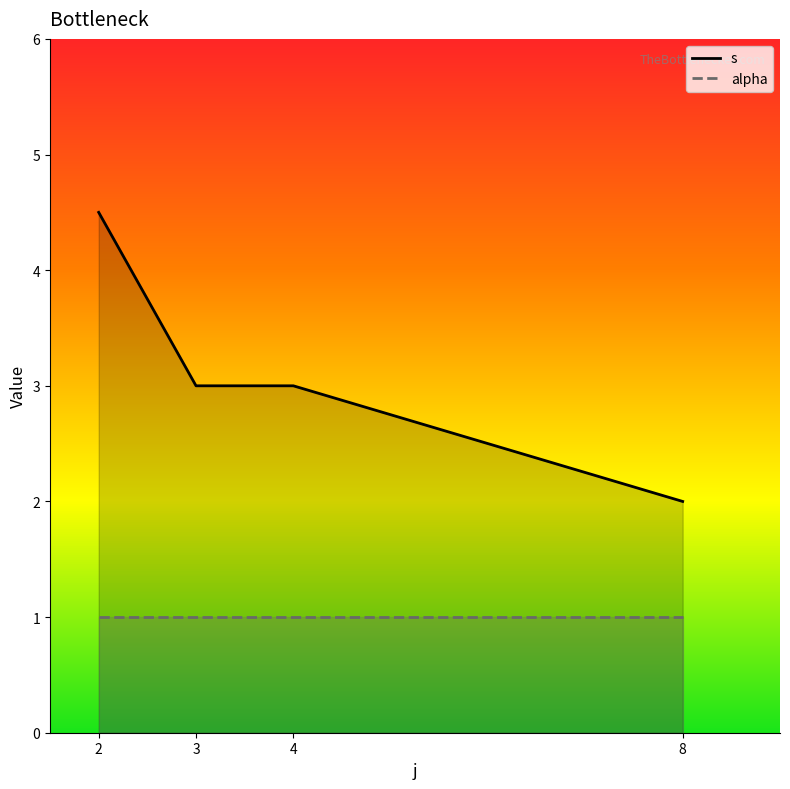

Which series has the largest range (max minus min)?

s